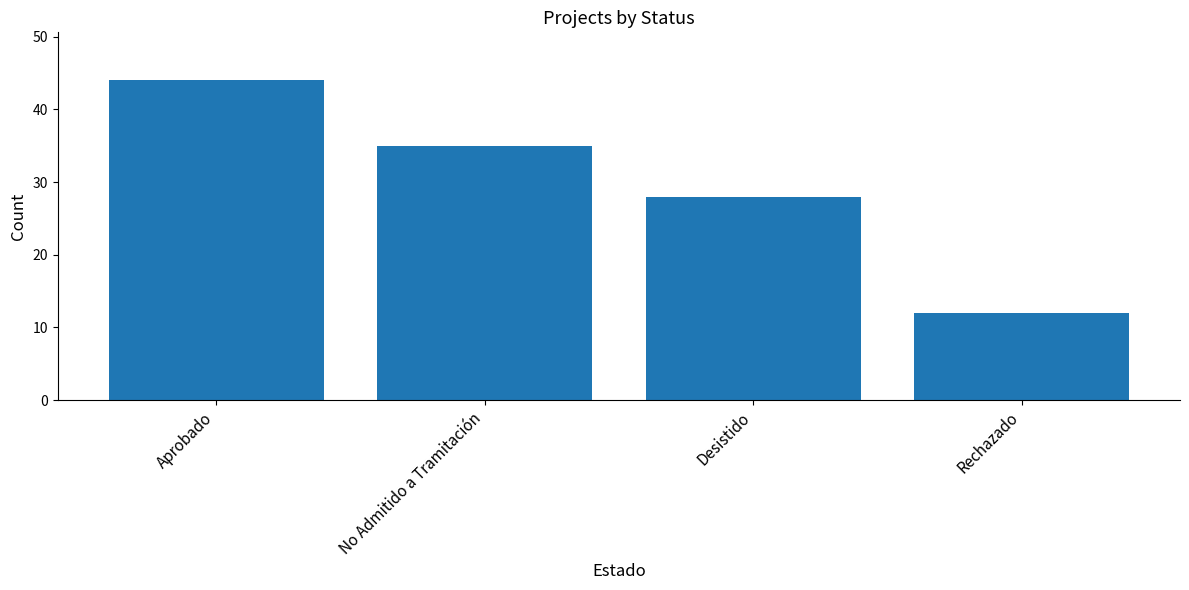

What is the ratio of the value at Rechazado to the value at Desistido?

0.4